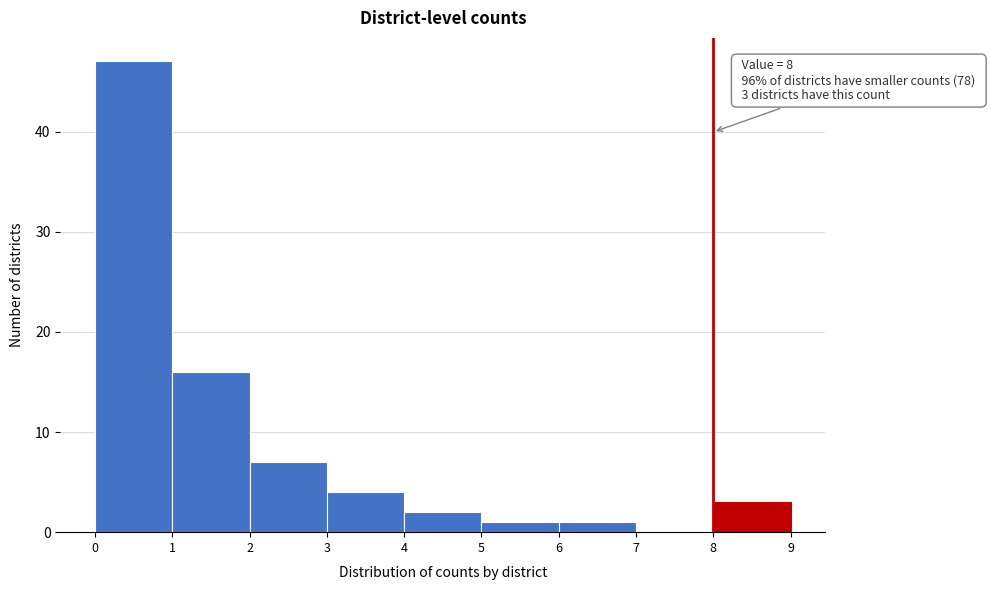

Which range on the x-axis has the tallest bar?

0 to 1